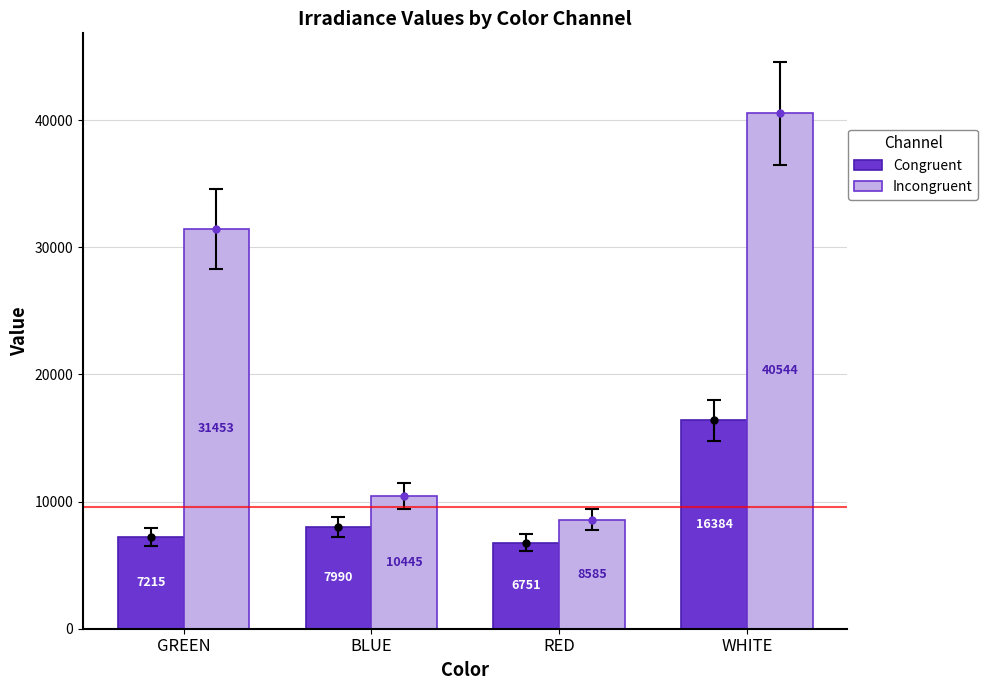

At which category is the sum across all series the highest?

WHITE